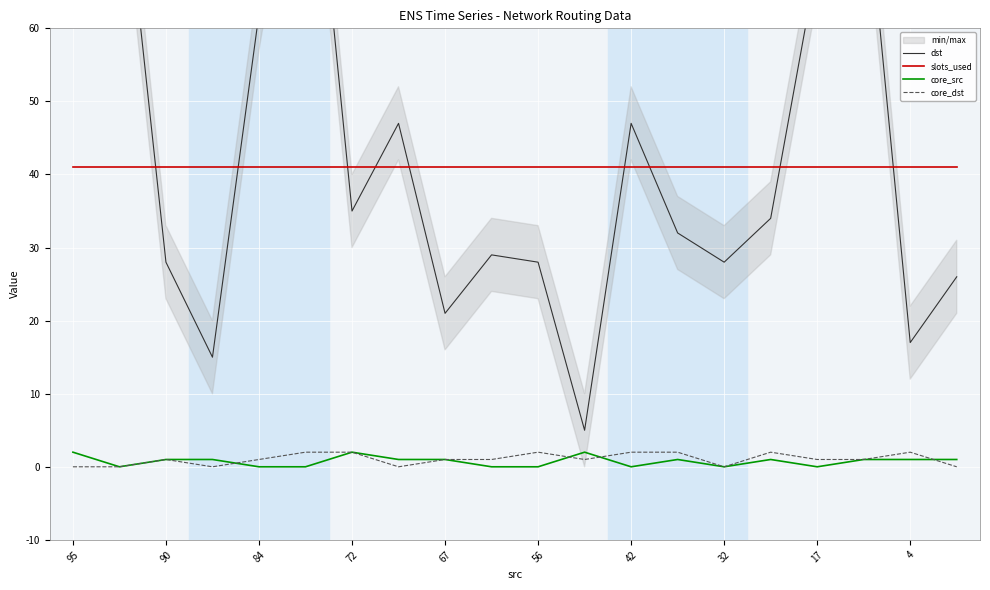

True or false: slots_used and core_dst cross at least once.

False